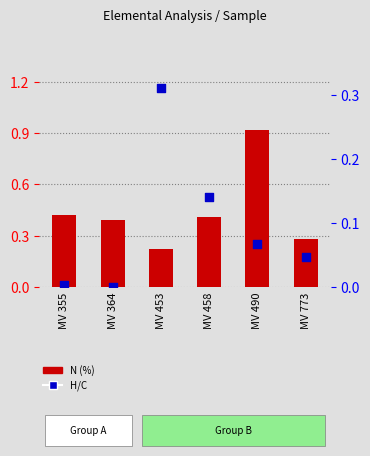

Which series has the widest spread of Y values?

N (%)